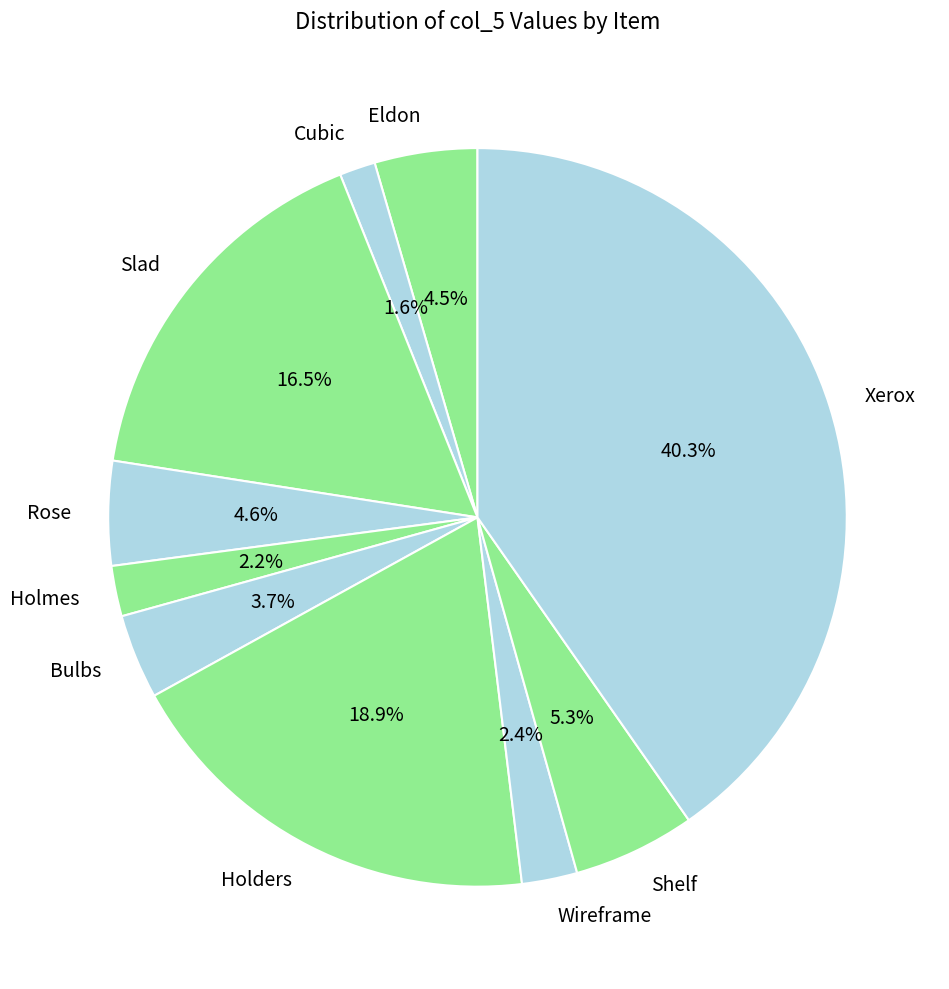

Between Xerox and Holmes, which is larger?

Xerox